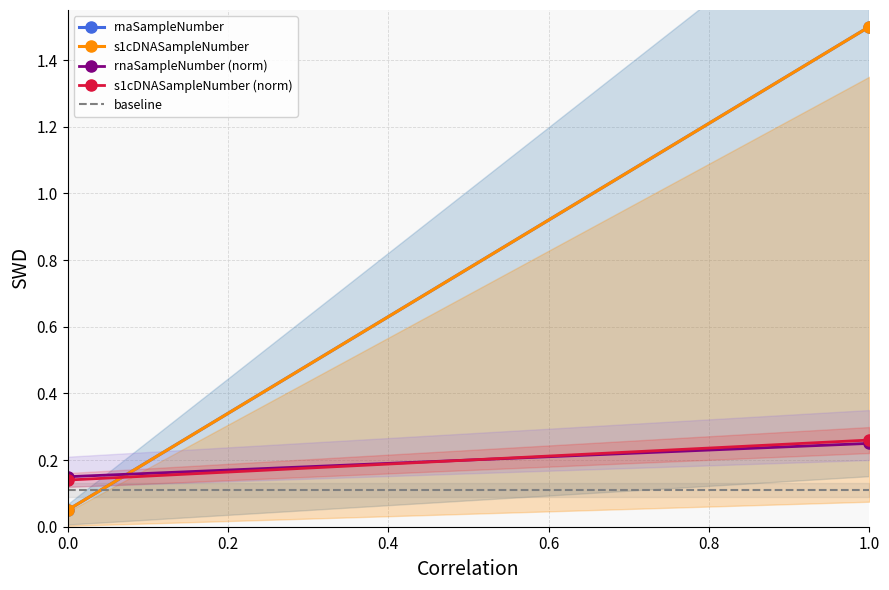

What are all the series names shown in the legend?

rnaSampleNumber, s1cDNASampleNumber, rnaSampleNumber (norm), s1cDNASampleNumber (norm), baseline